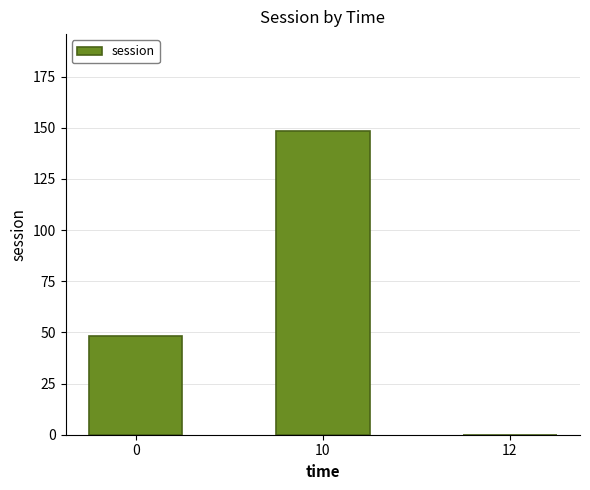

What is the difference between the values at 12 and 0?

48.1